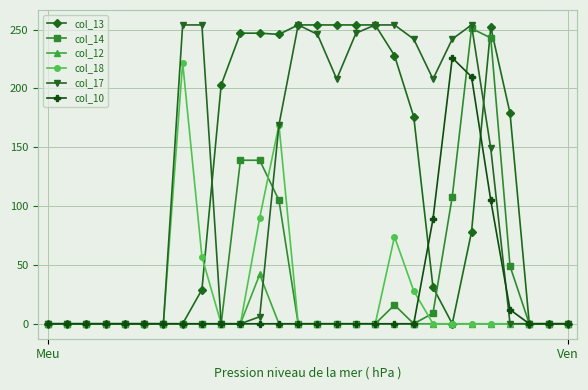

What is the greatest value displayed?

254